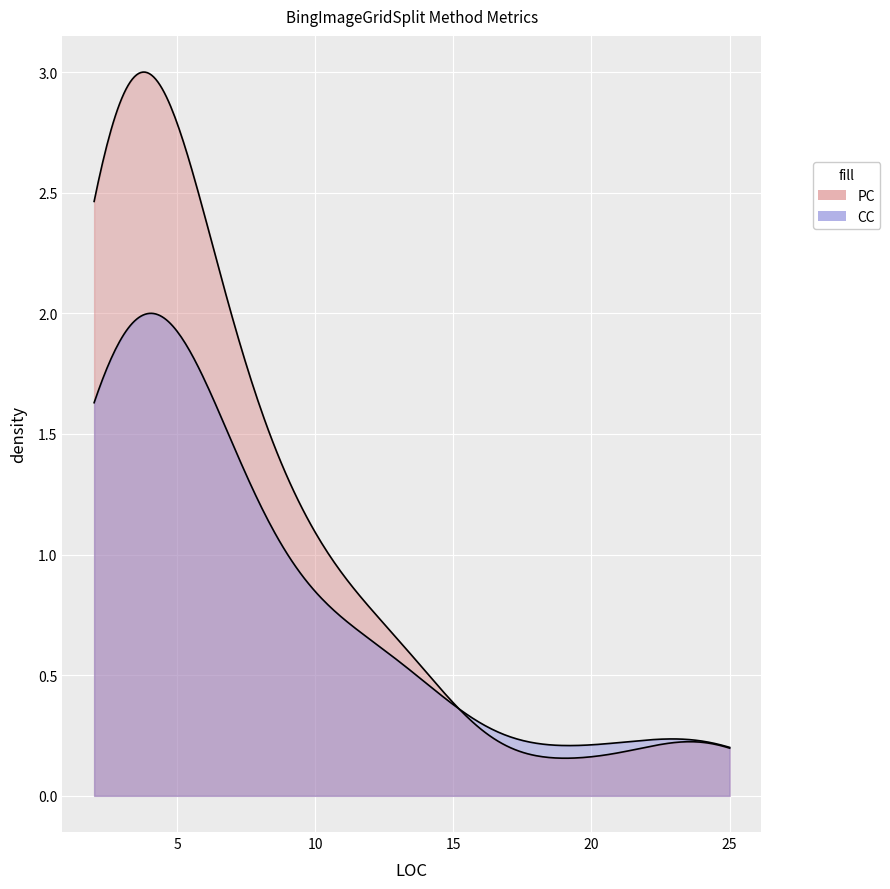

What are all the series names shown in the legend?

PC, CC